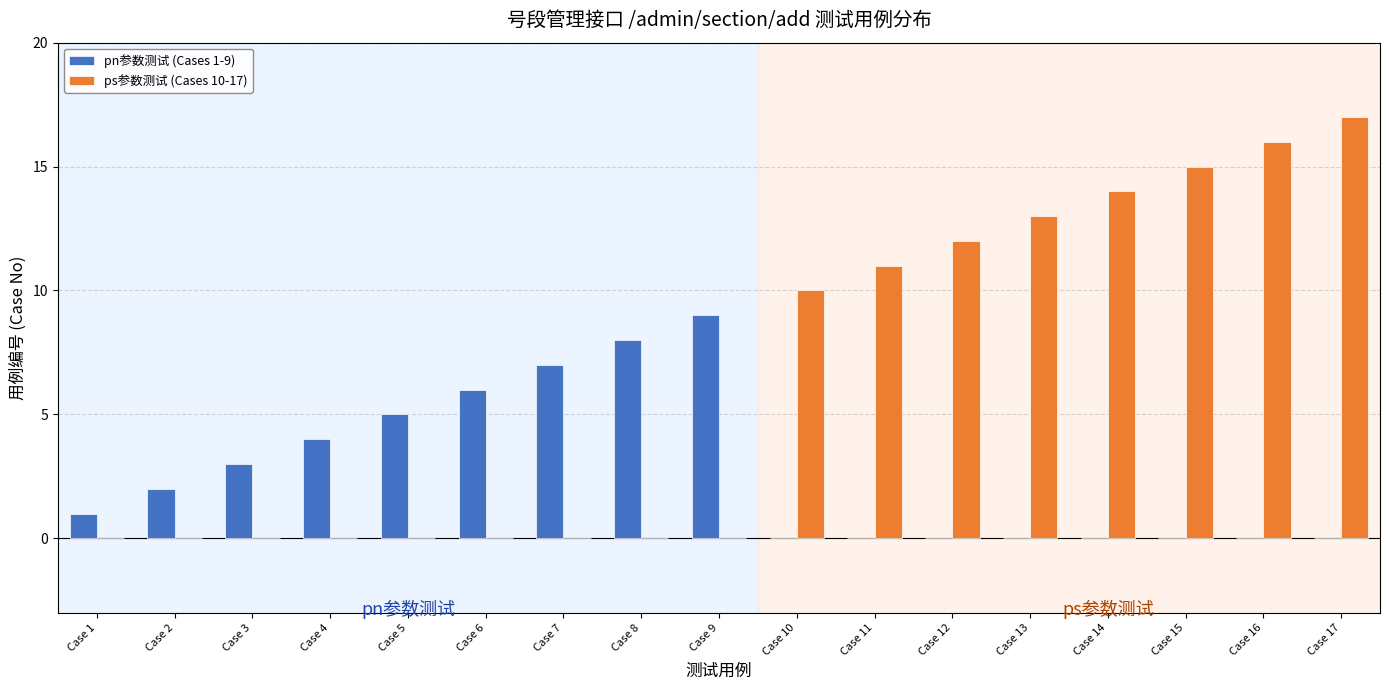

What is the spread (max minus min) of values at Case 13?

13